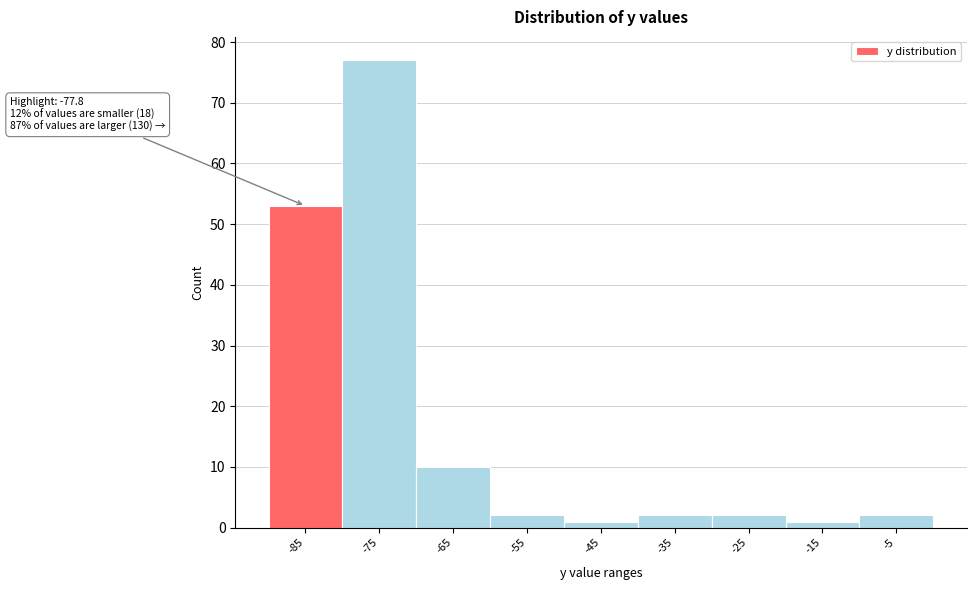

Reading left to right, extract all data points from this chart.

-85=53	-75=77	-65=10	-55=2	-45=1	-35=2	-25=2	-15=1	-5=2